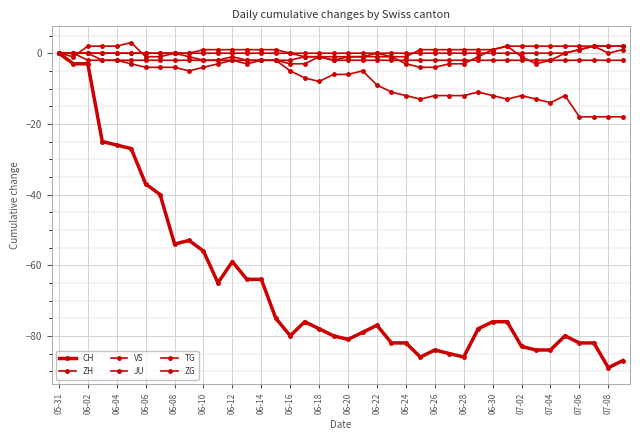

True or false: JU has more than 1 points higher than both neighbors.

False